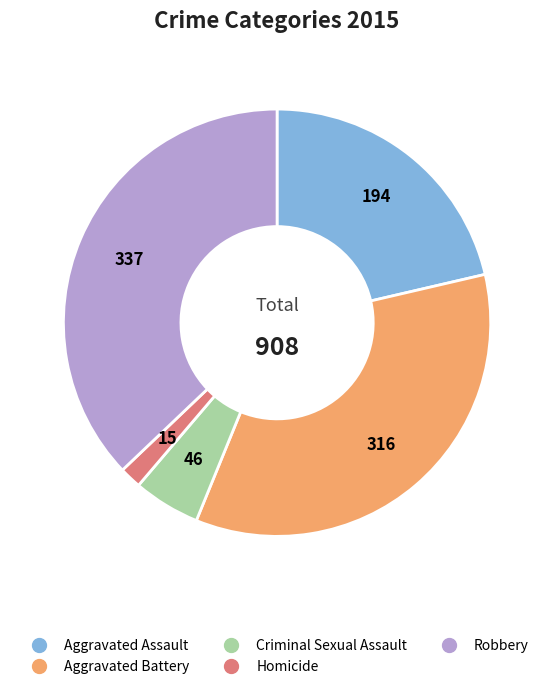

The Homicide slice represents 2% of the pie. True or false?

True